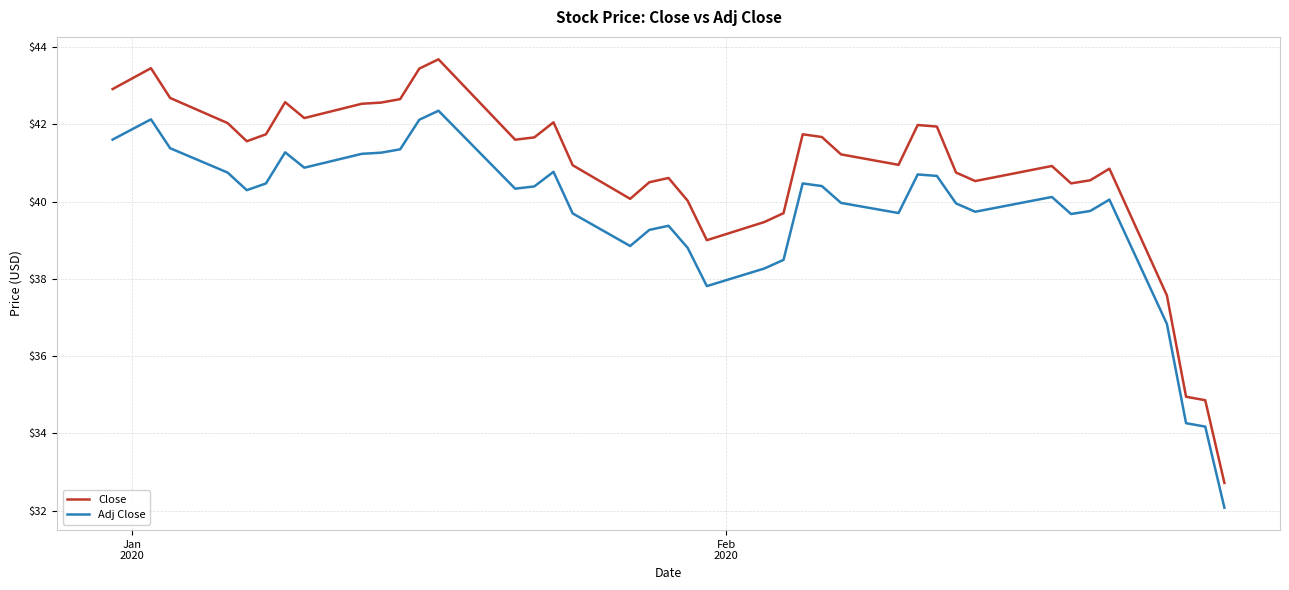

Does the chart have visible grid lines?

Yes